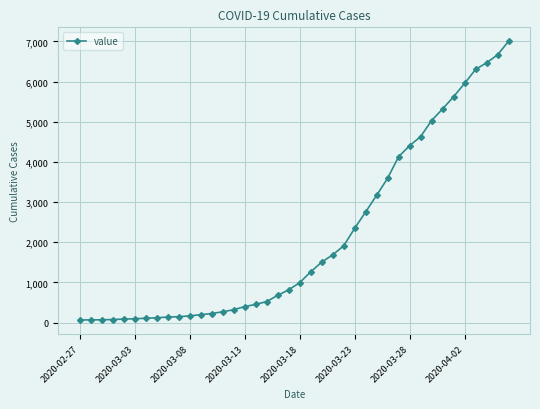

What is the maximum value shown in the chart?

7004